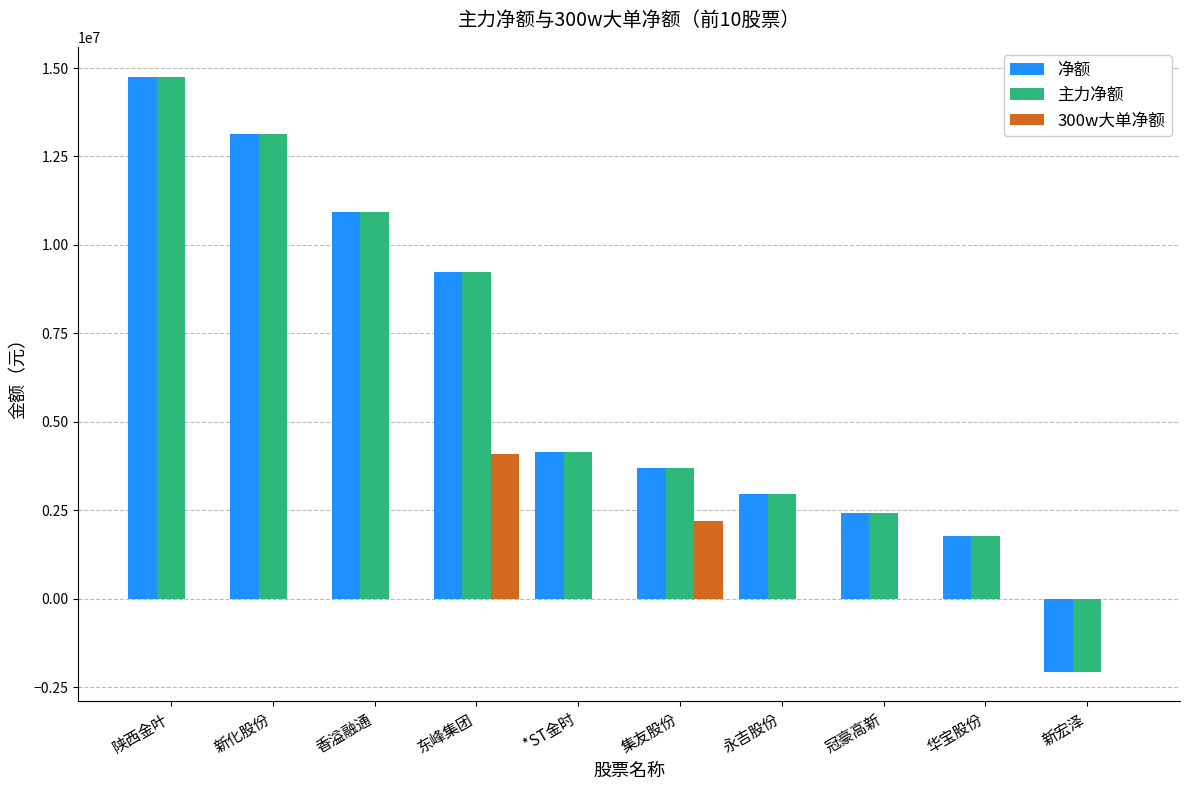

At which category is the sum across all series the highest?

陕西金叶